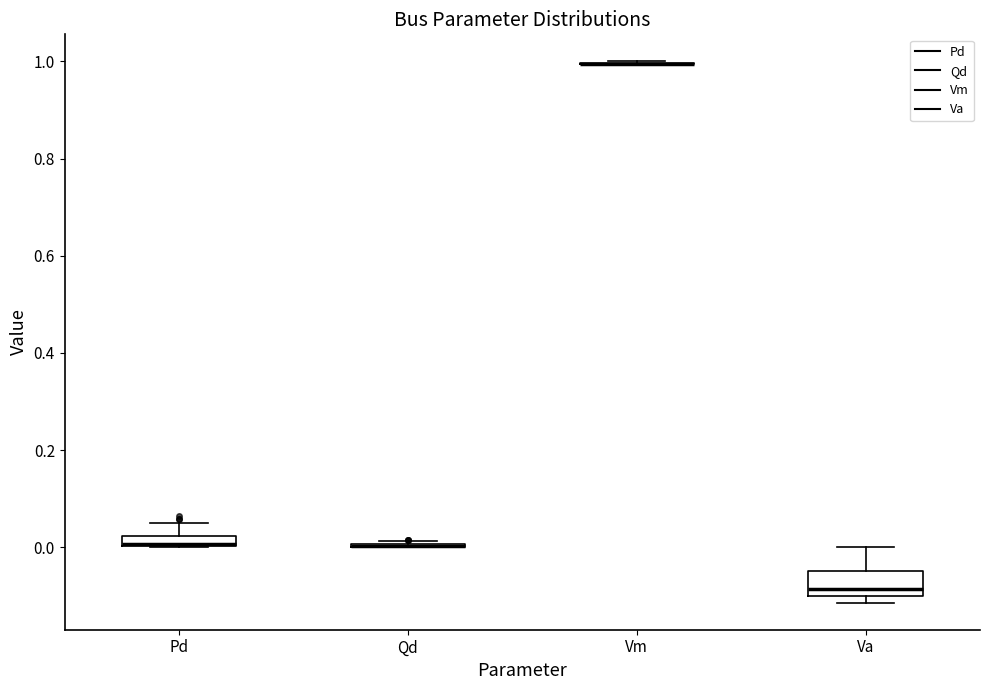

Comparing the boxes themselves (not the whiskers), which one is the tallest?

Va